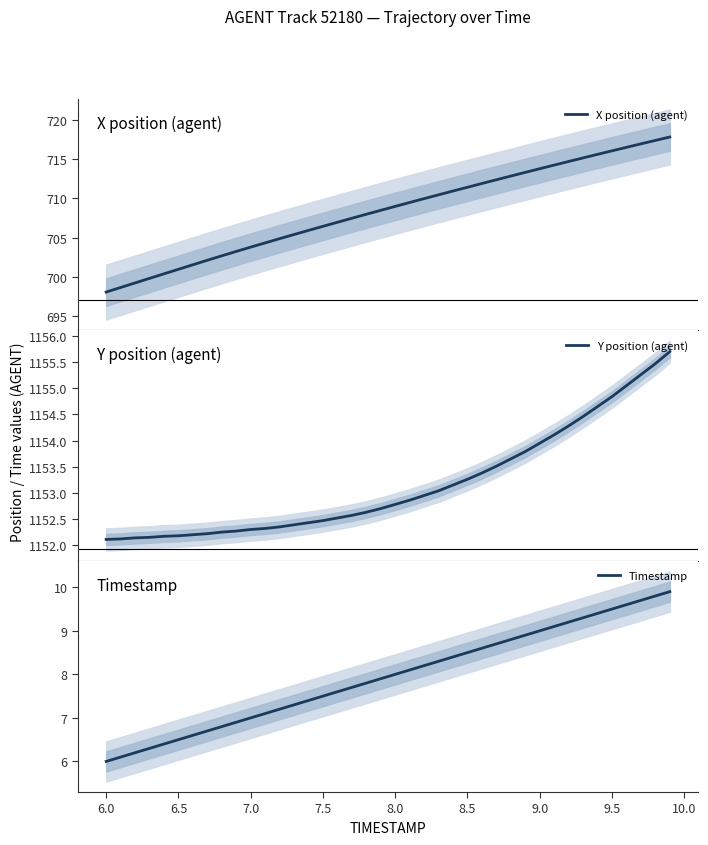

What are all the series names shown in the legend?

X position (agent), Y position (agent), Timestamp